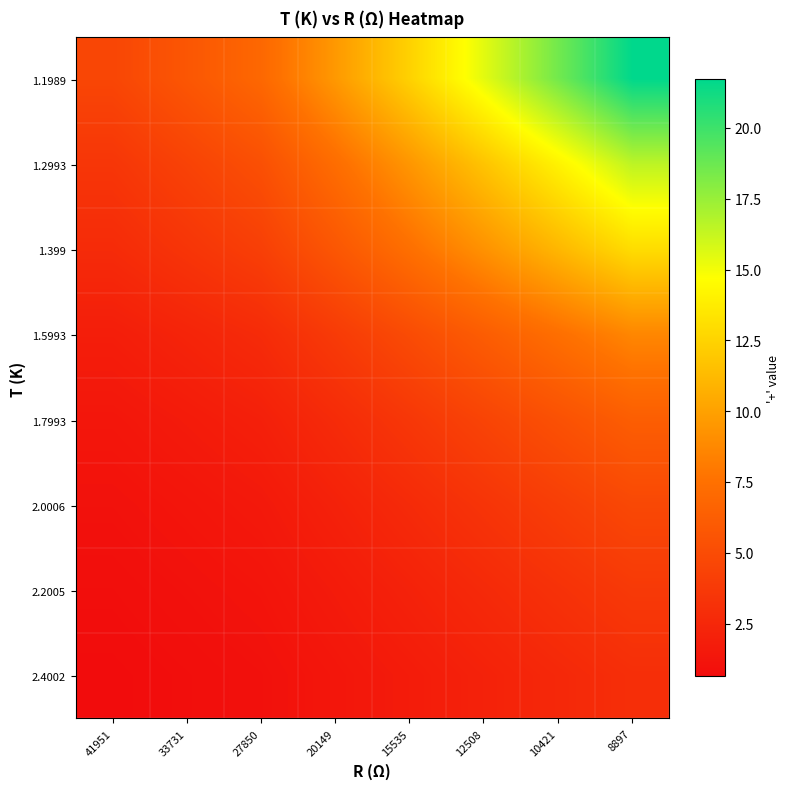

What is the minimum value shown in the chart?

0.6